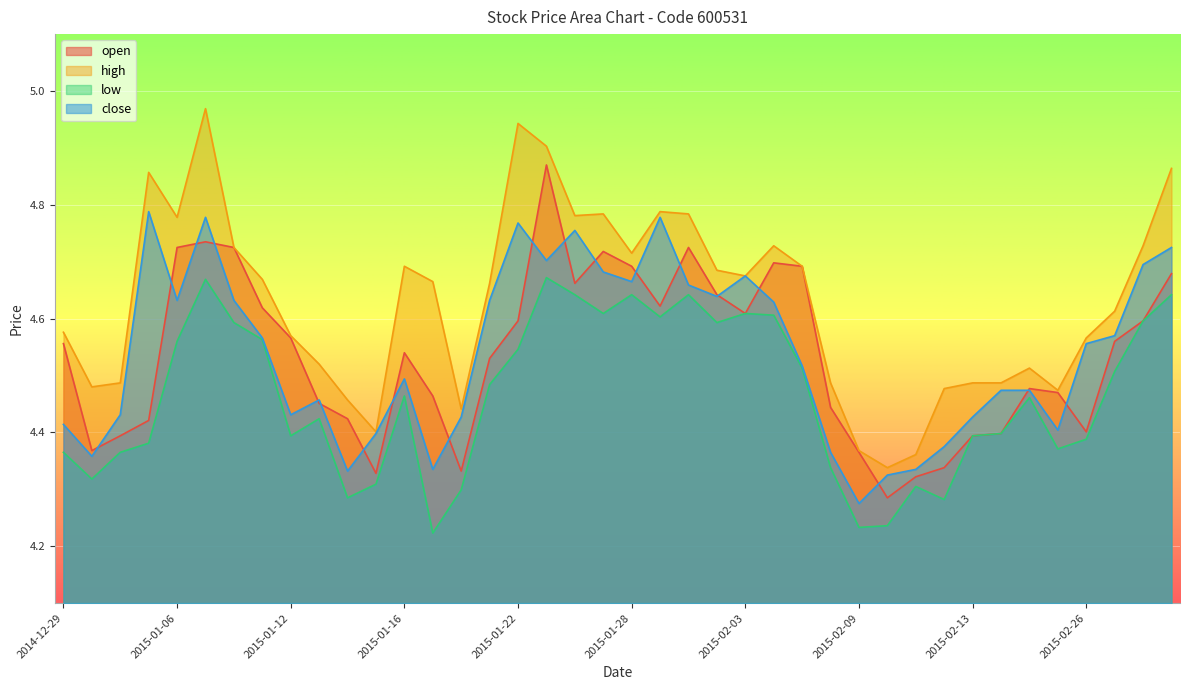

Which series has the largest total across all categories?

high